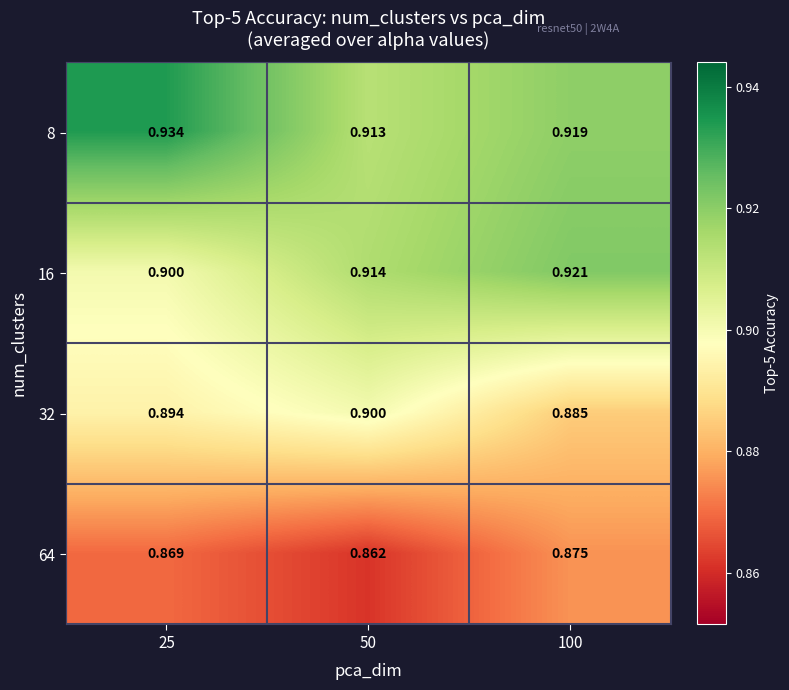

Is the value of 8 at 50 greater than the value of 64 at 25?

Yes